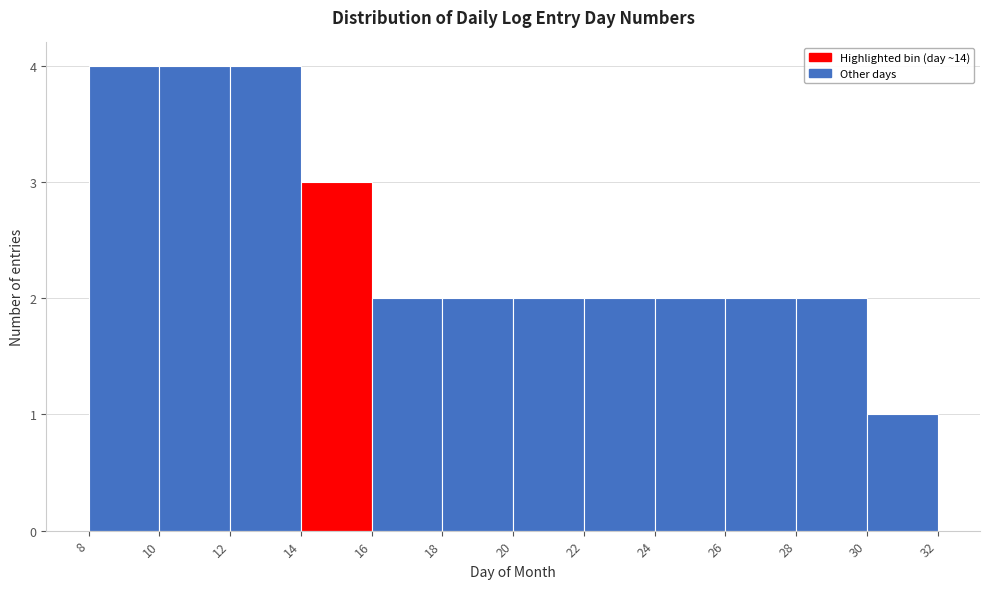

Reading left to right, transcribe this chart: for each bar, give the range it covers on the x-axis and its height. The values are not printed on the chart, so give them approximately, as read against the axis.

8 to 10: 4
10 to 12: 4
12 to 14: 4
14 to 16: 3
16 to 18: 2
18 to 20: 2
20 to 22: 2
22 to 24: 2
24 to 26: 2
26 to 28: 2
28 to 30: 2
30 to 32: 1